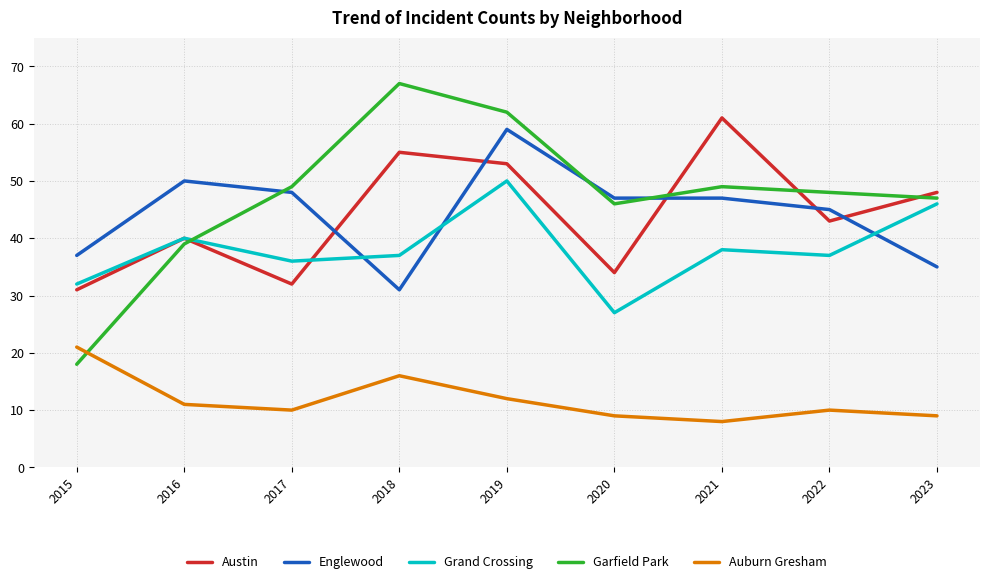

True or false: Grand Crossing has more than 2 interior local peaks.

True